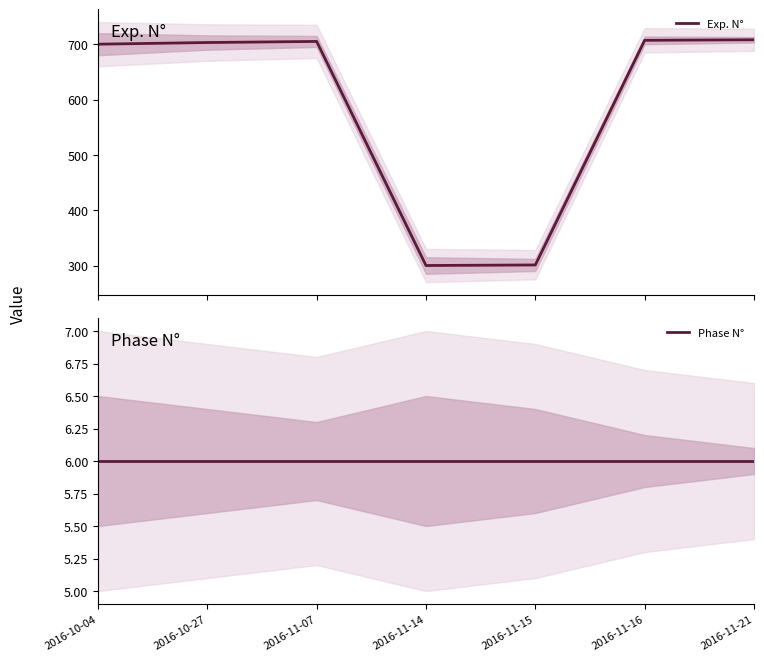

How many interior local peaks does the Exp. N° series have?

1